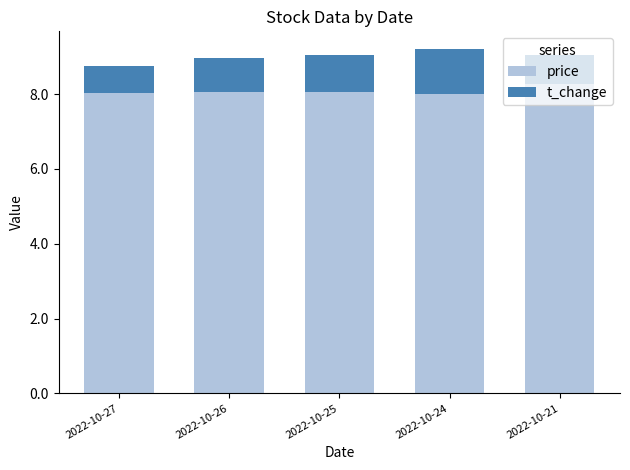

What is the total value across all series at 2022-10-21?

9.0